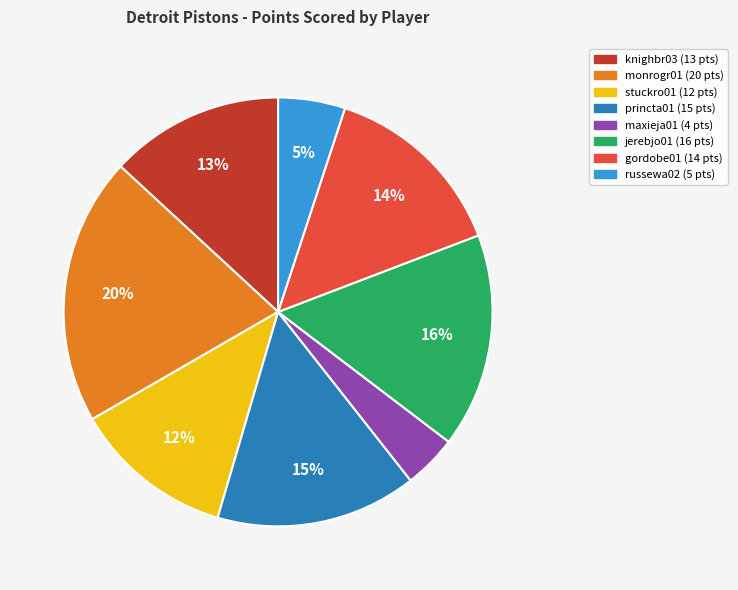

Is there a majority slice in this chart?

No